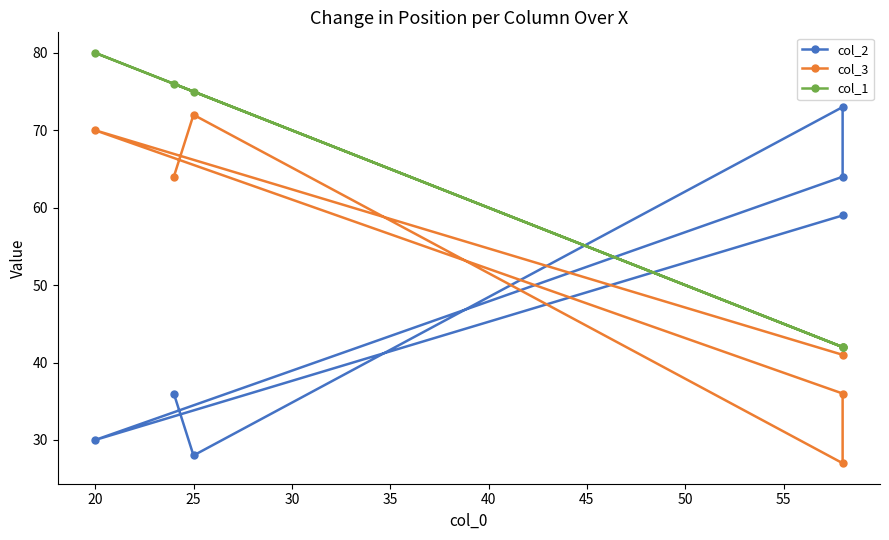

Does the chart have visible grid lines?

No